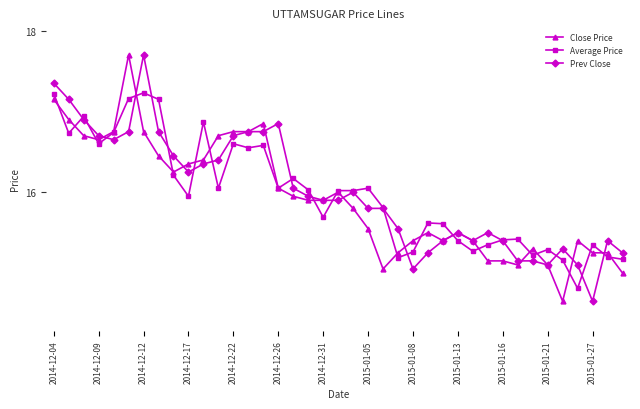

How many lines are shown in the chart?

3